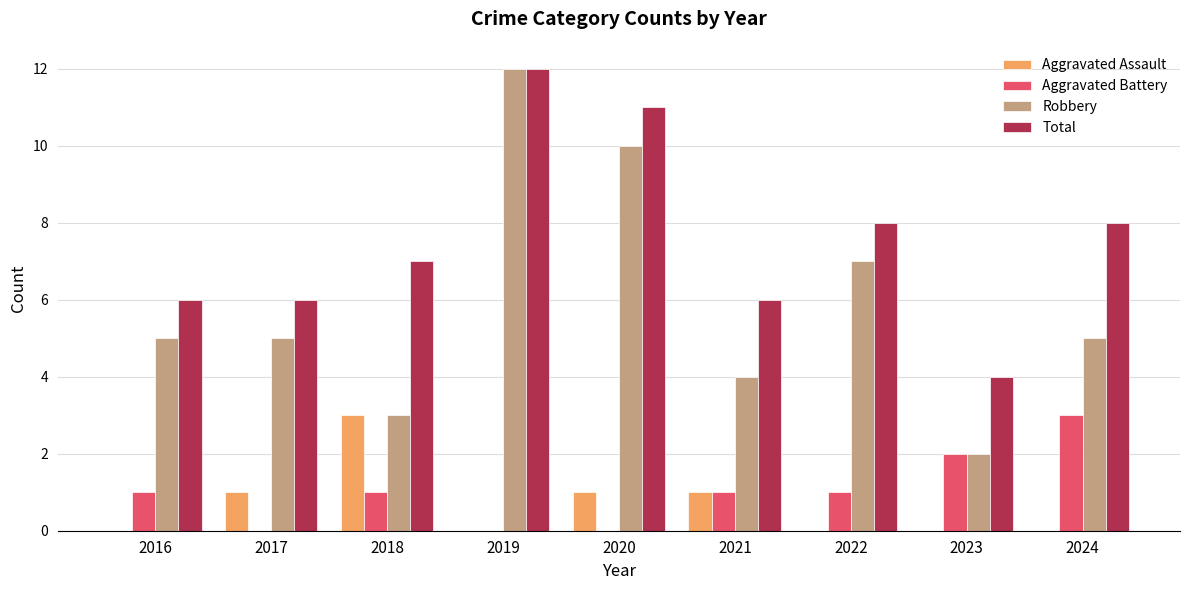

What is the sum of all Aggravated Assault values?

6